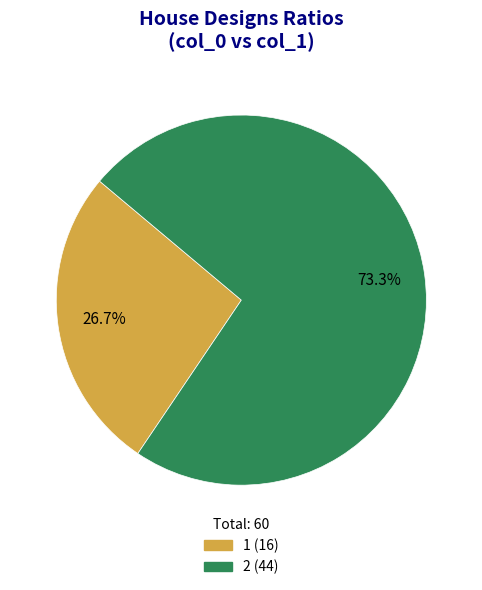

Which slice represents more than half of the pie?

2